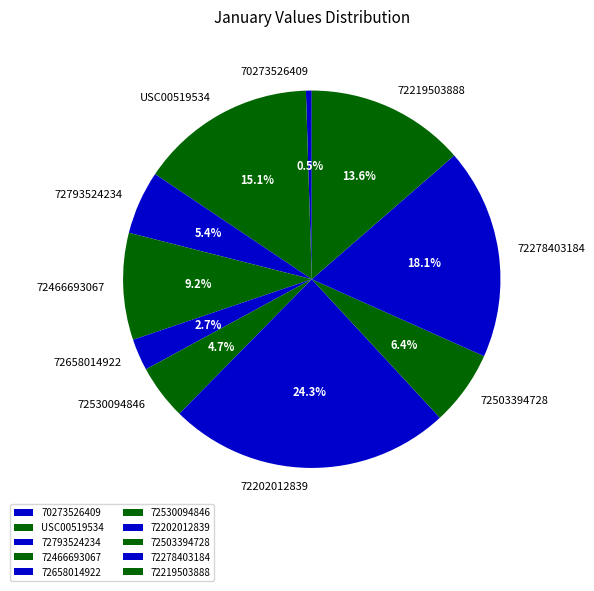

Is USC00519534 the majority of the pie?

No